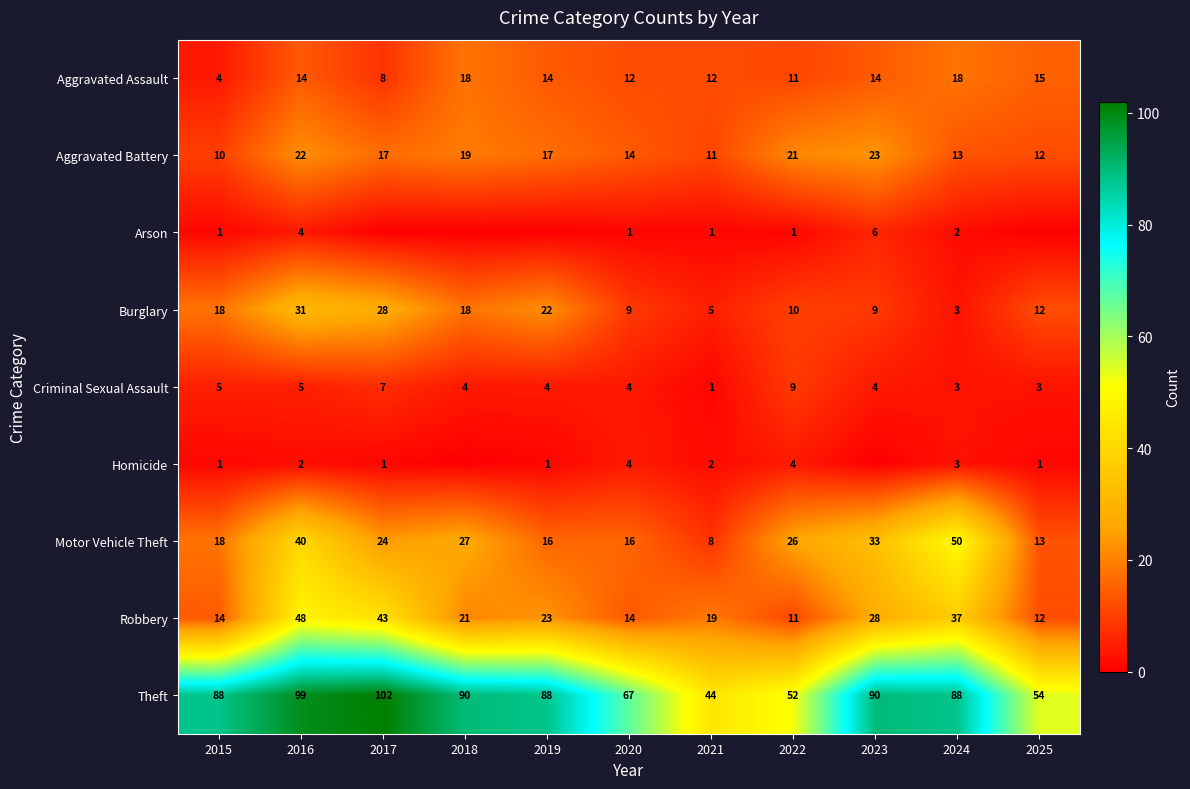

What is the minimum value for Theft?

44